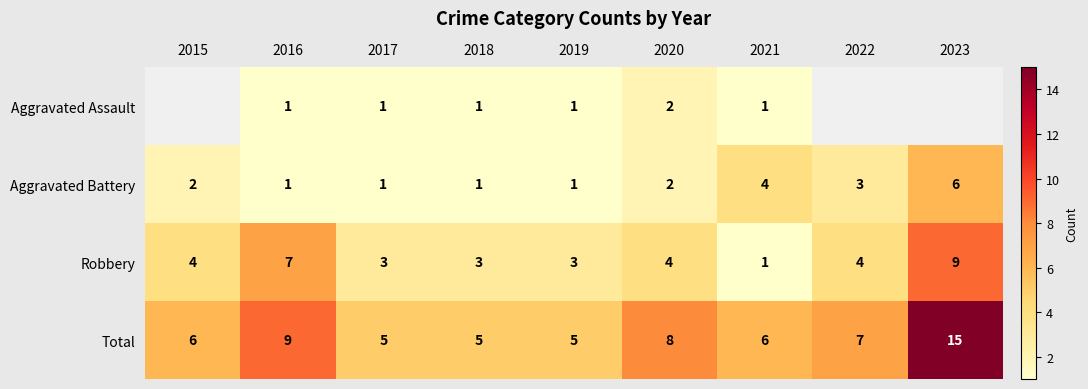

True or false: Total has a value of 5.0 at 2018.

True